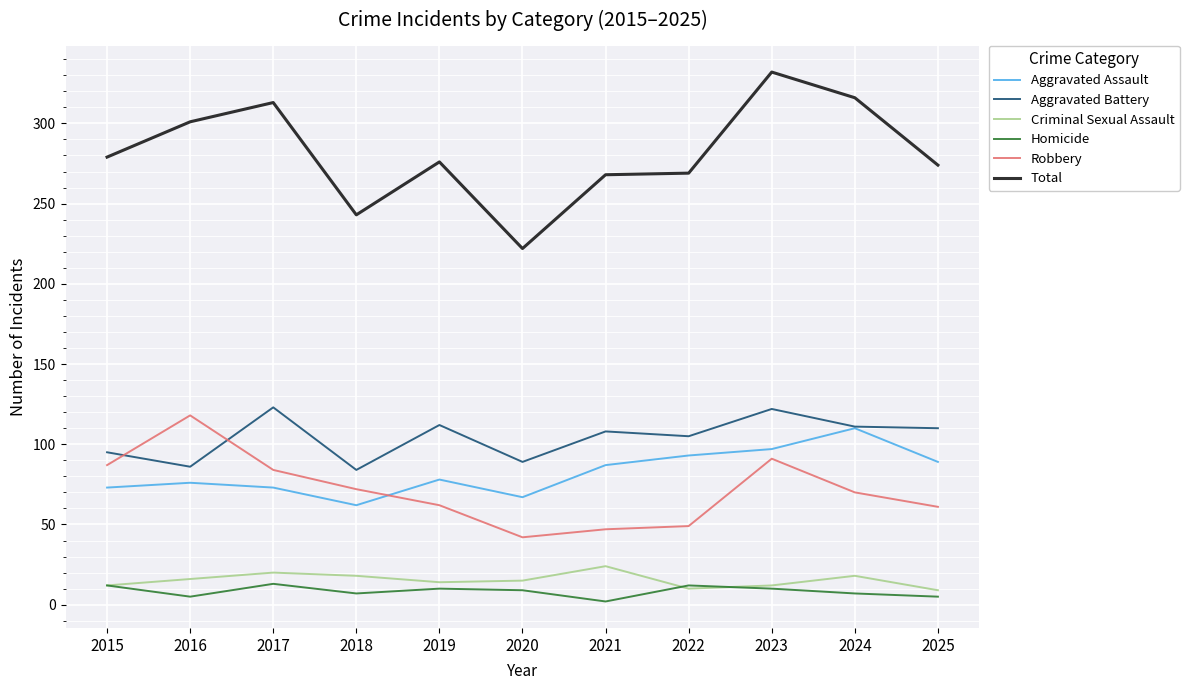

At which category is the sum across all series the highest?

2023